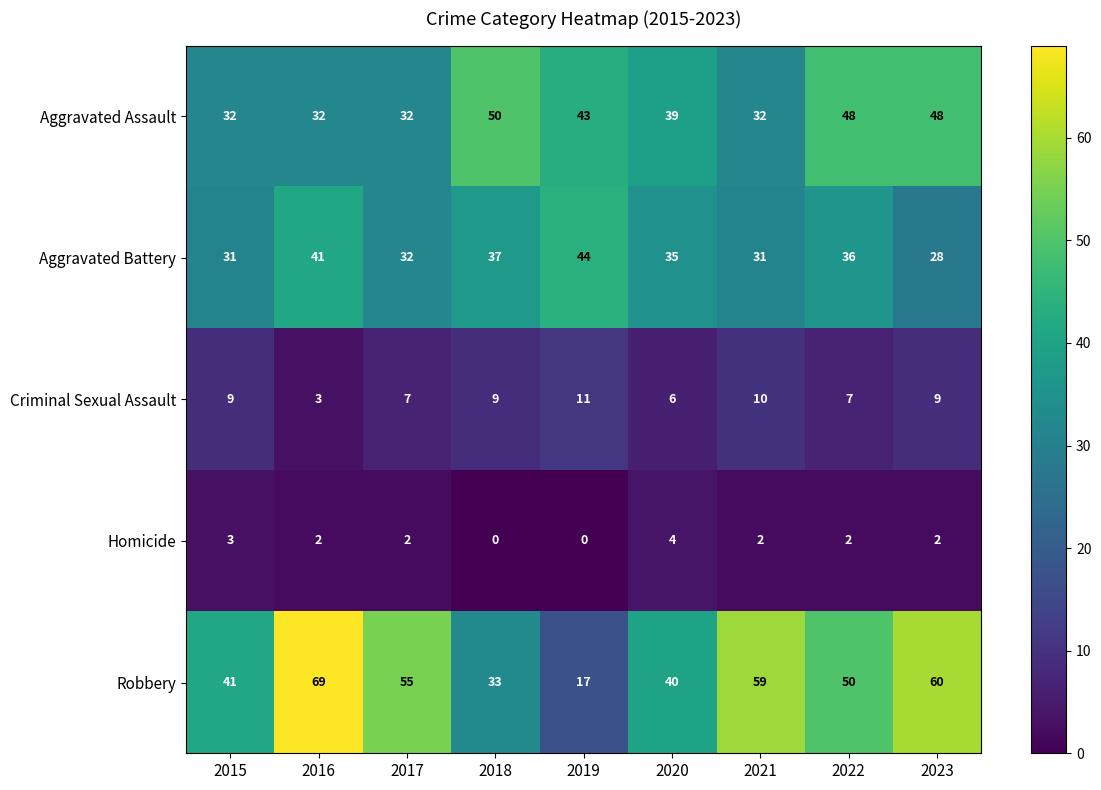

True or false: Robbery has a value of 8 at 2020.

False